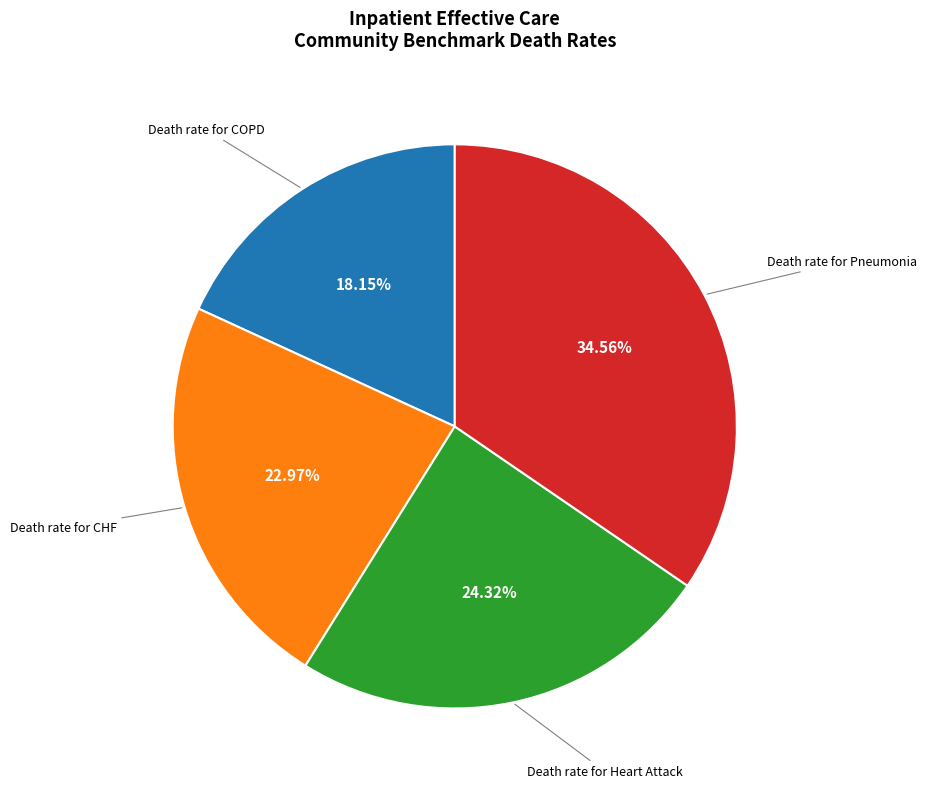

Is there a majority slice in this chart?

No